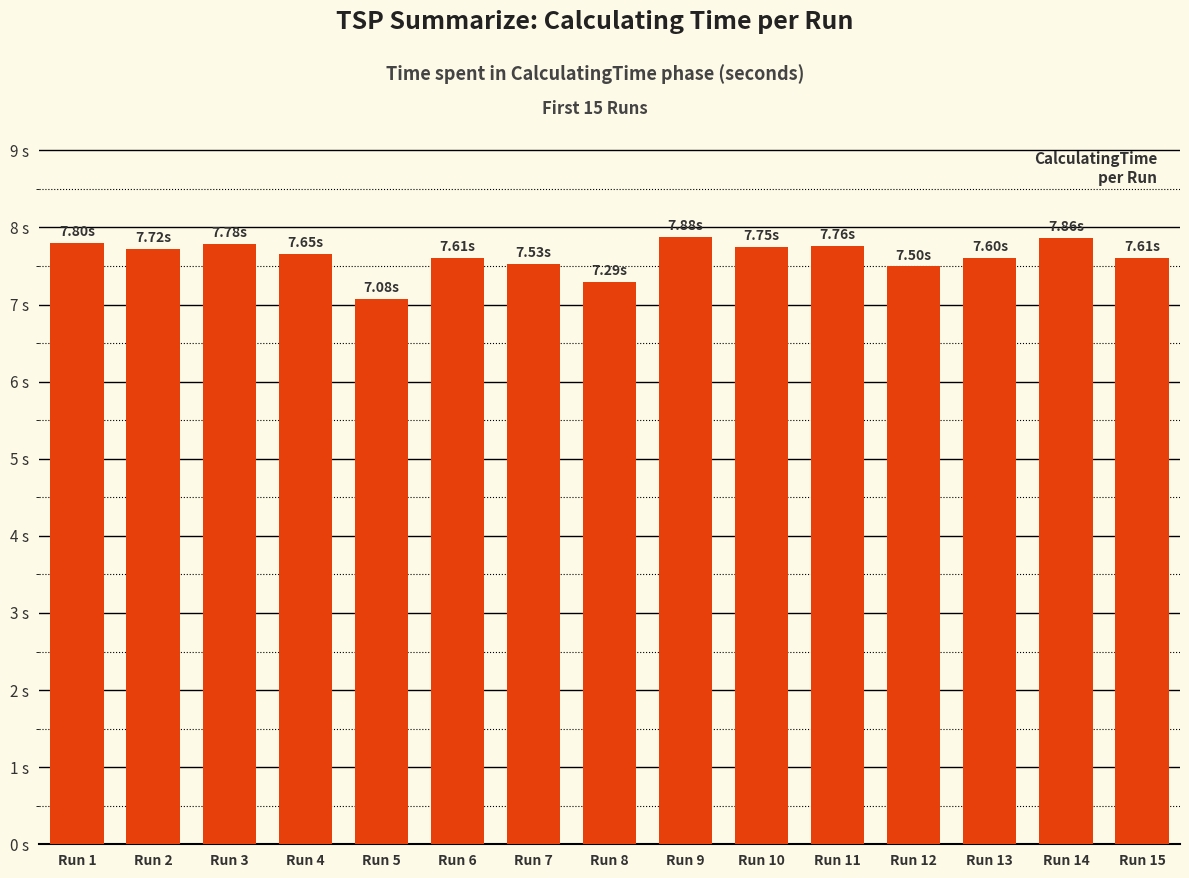

What is the smallest value displayed?

7.1